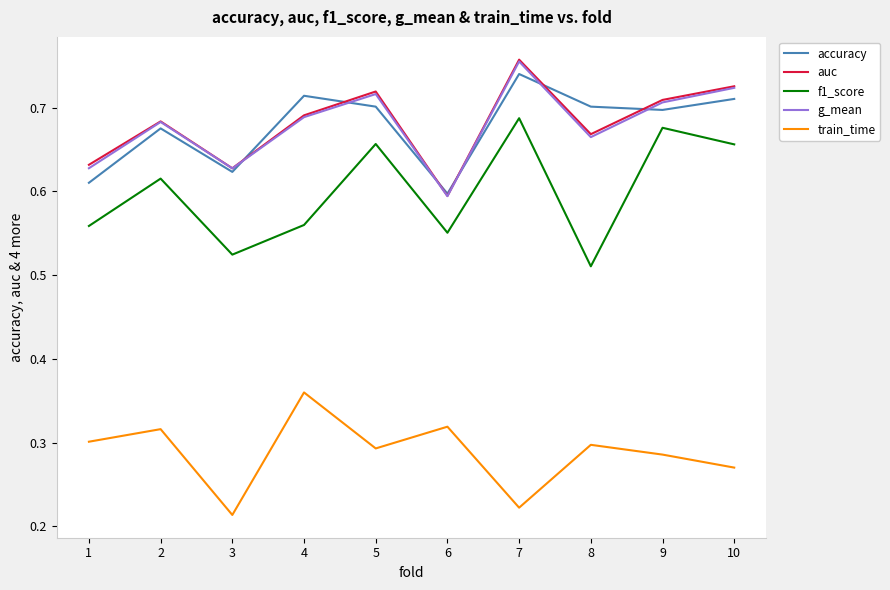

The value of f1_score at 2 is 0.2. True or false?

False